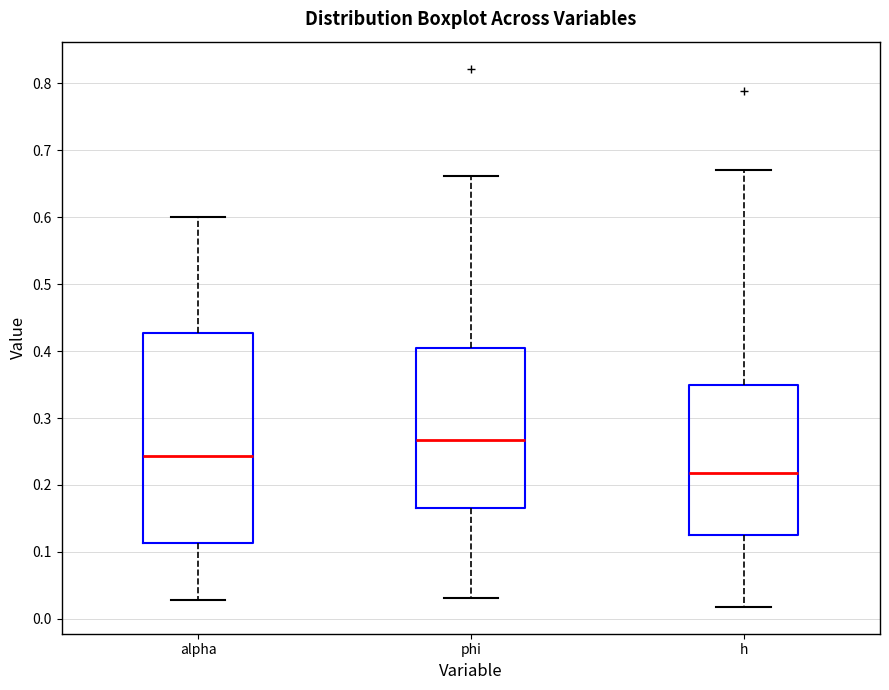

Reading left to right, read every box against the y-axis: the position of its median line, the range the box covers, and the ends of its whiskers. The values are not printed on the chart, so give them approximately, as read against the axis.

alpha: median 0.24, box 0.11 to 0.43, whiskers 0.03 to 0.60
phi: median 0.27, box 0.17 to 0.40, whiskers 0.03 to 0.66
h: median 0.22, box 0.13 to 0.35, whiskers 0.02 to 0.67